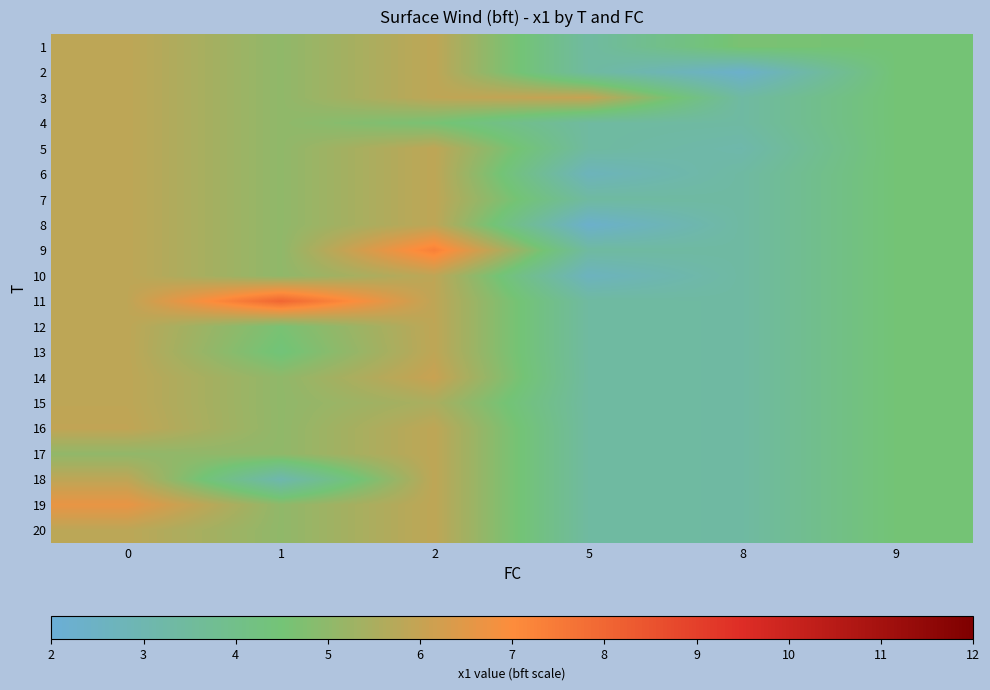

Which series has the largest range (max minus min)?

row_10